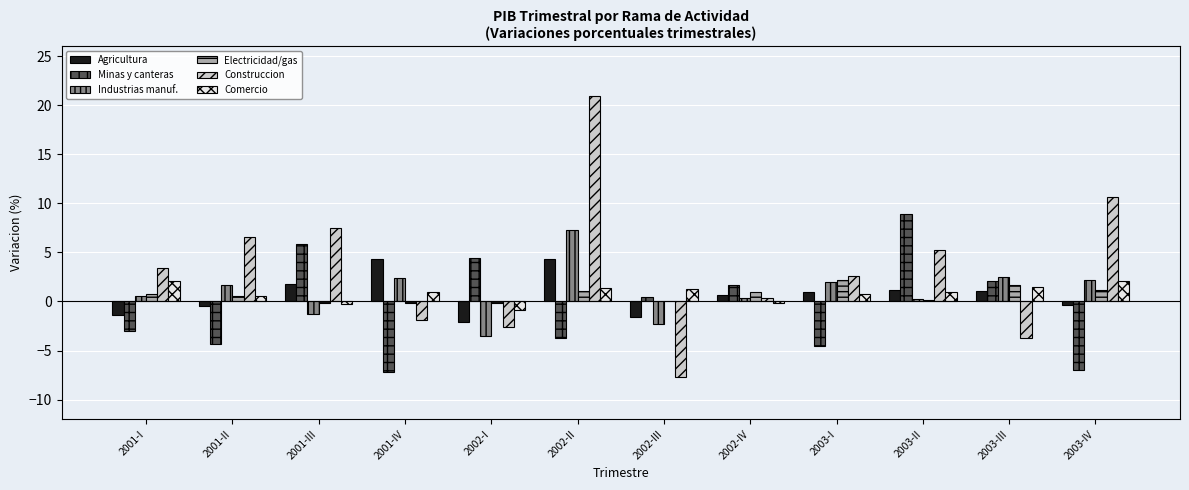

How many values in Construccion are above zero?

8